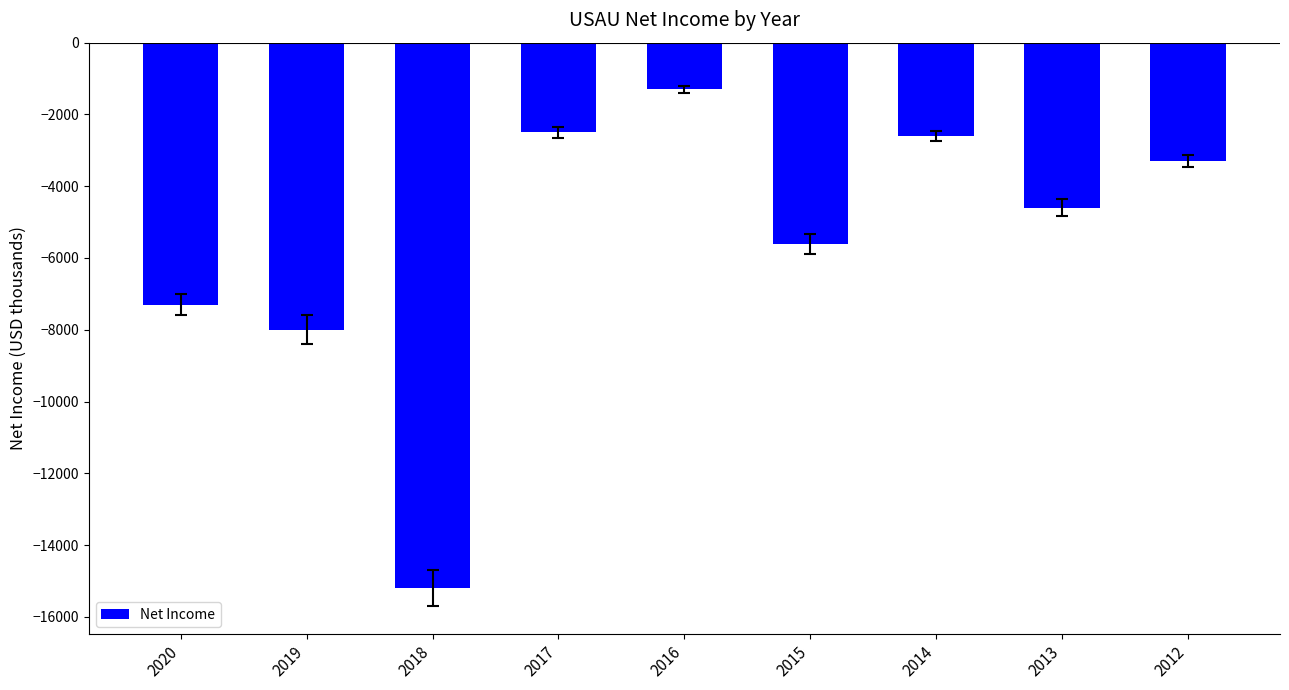

Reading left to right, transcribe all the data shown in this chart.

2020=-7300	2019=-8000	2018=-15200	2017=-2500	2016=-1300	2015=-5600	2014=-2600	2013=-4600	2012=-3300